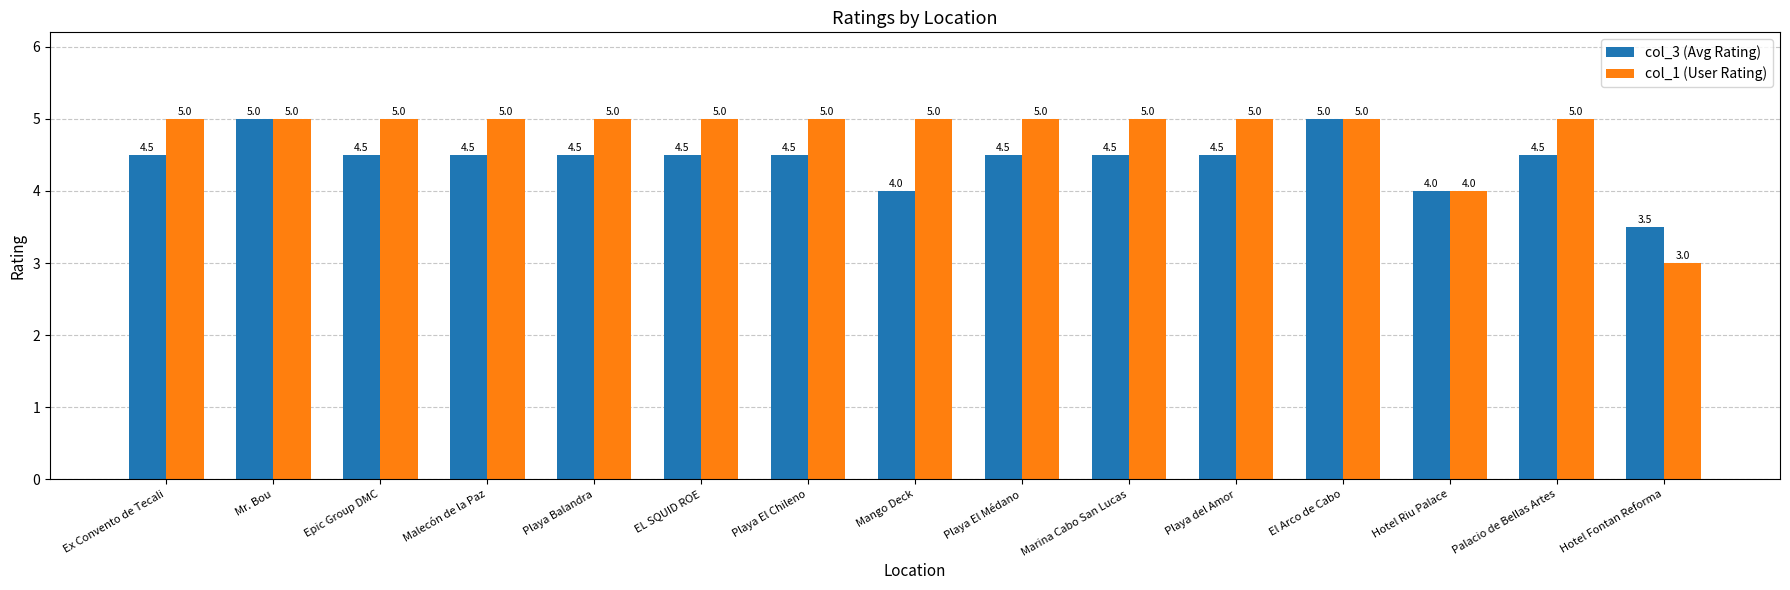

Count the col_3 (Avg Rating) values in the range 4 to 5.

14